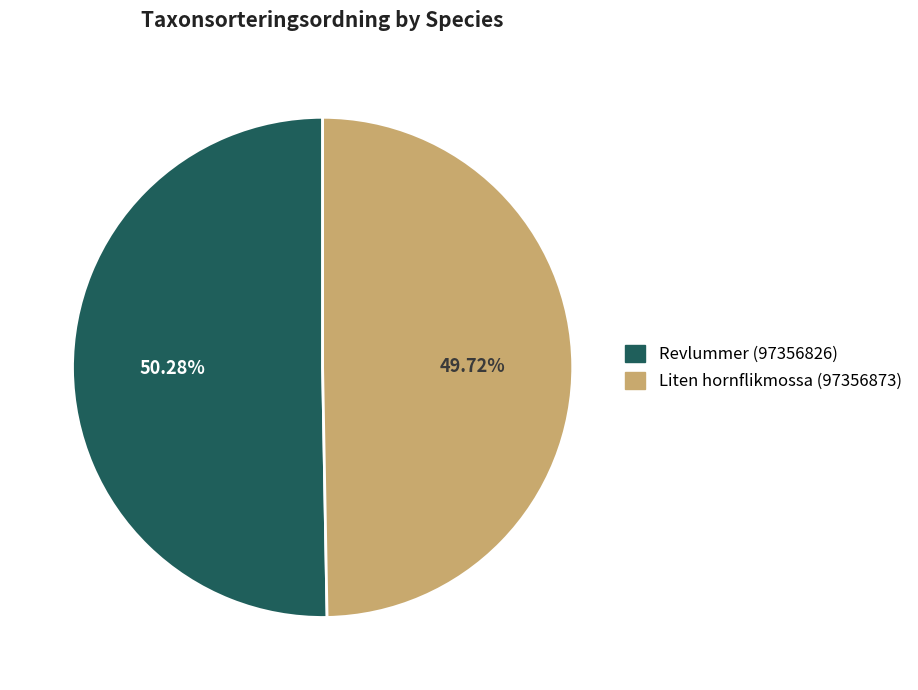

Rank the categories by value from highest to lowest.

Revlummer (97356826), Liten hornflikmossa (97356873)